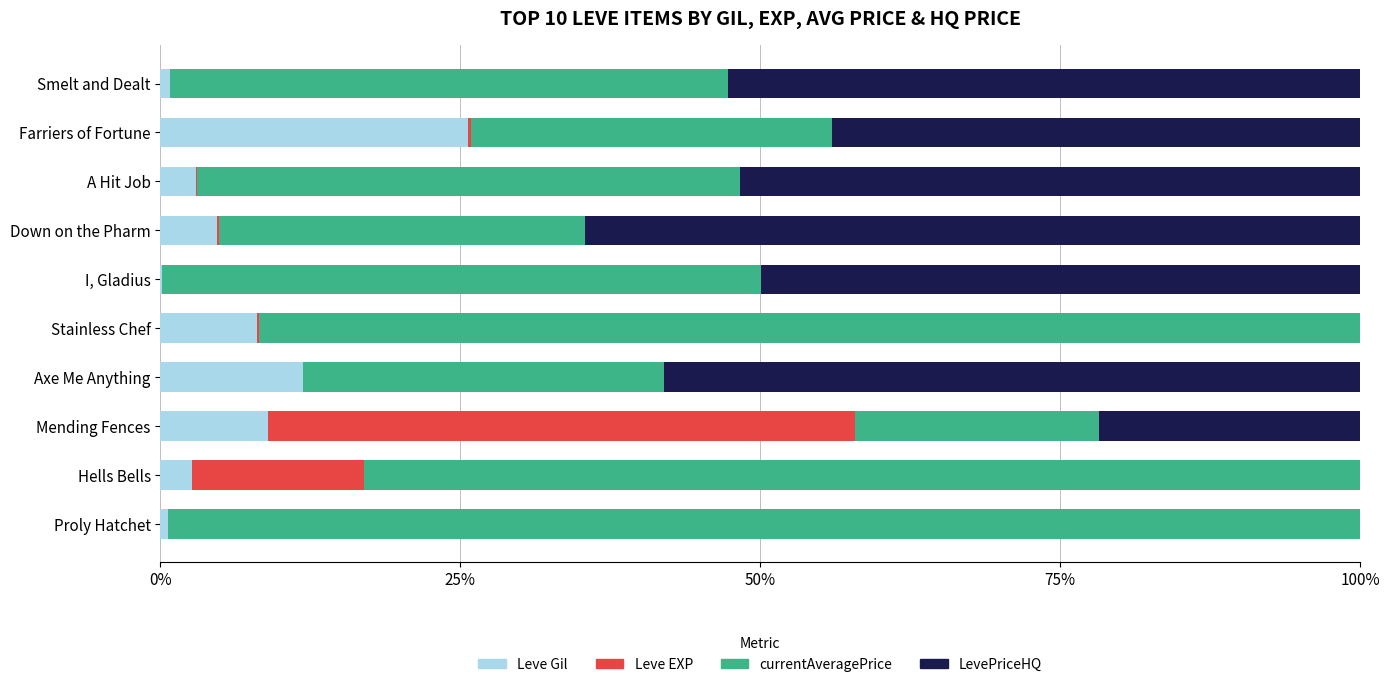

The Leve Gil series shows 25.6 at Farriers of Fortune. True or false?

True